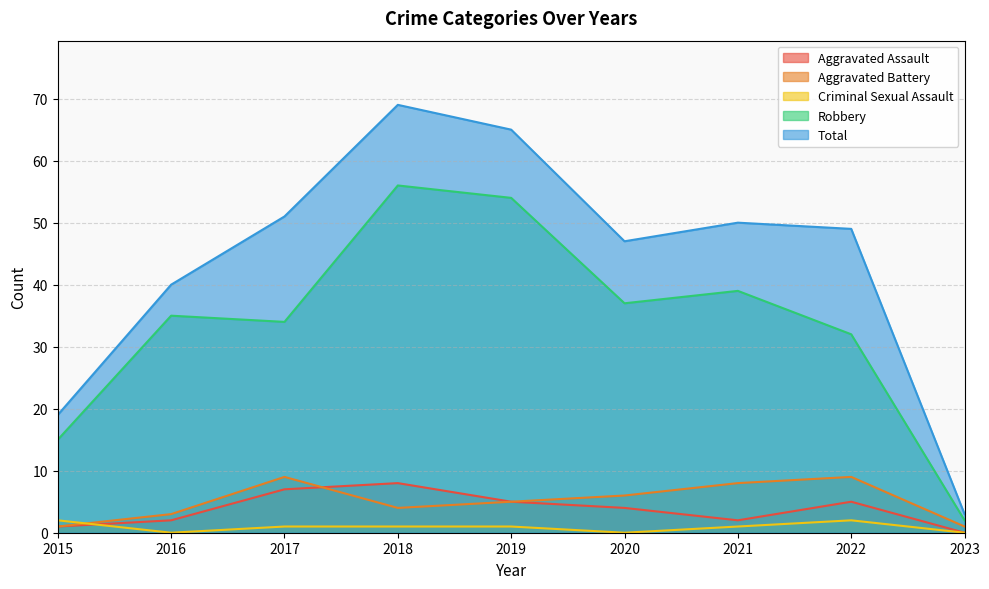

At which label does Aggravated Assault reach its peak?

2018